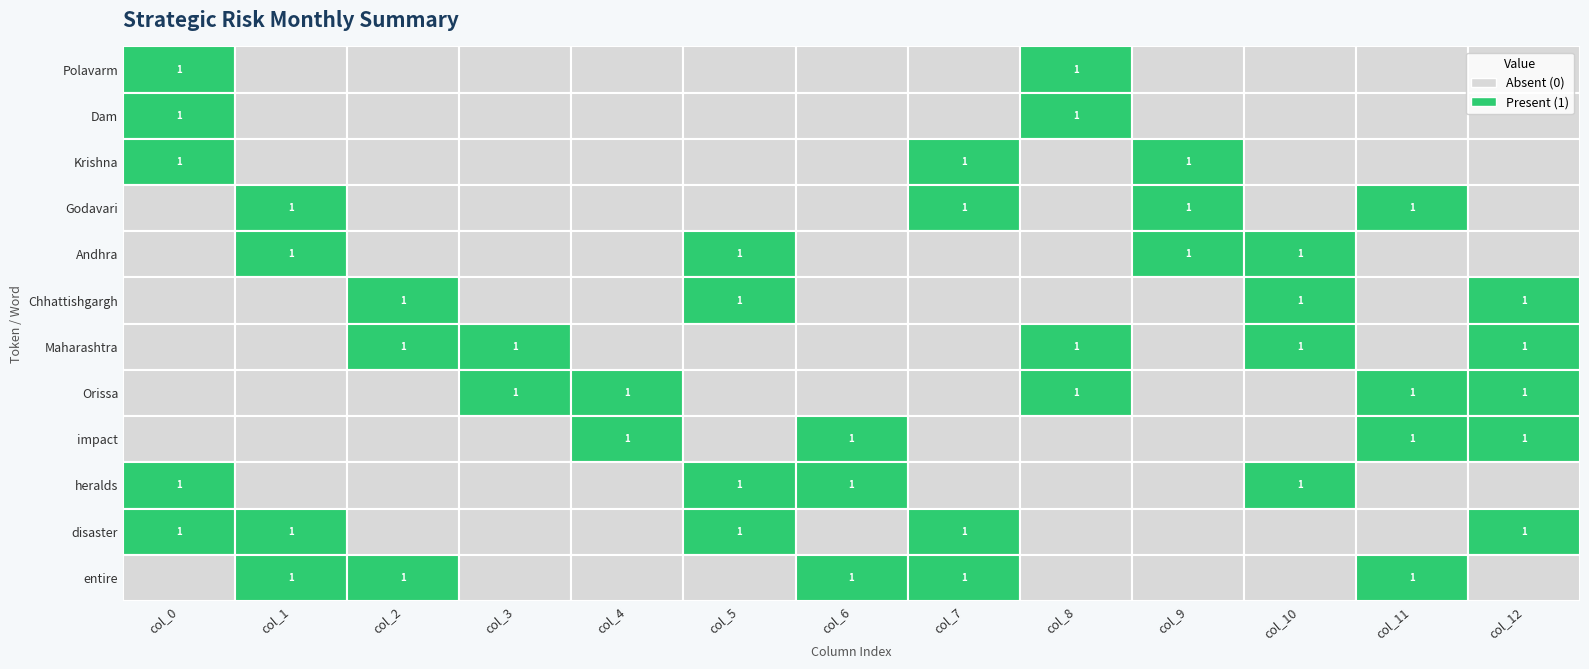

How many values in the disaster series exceed 0?

5